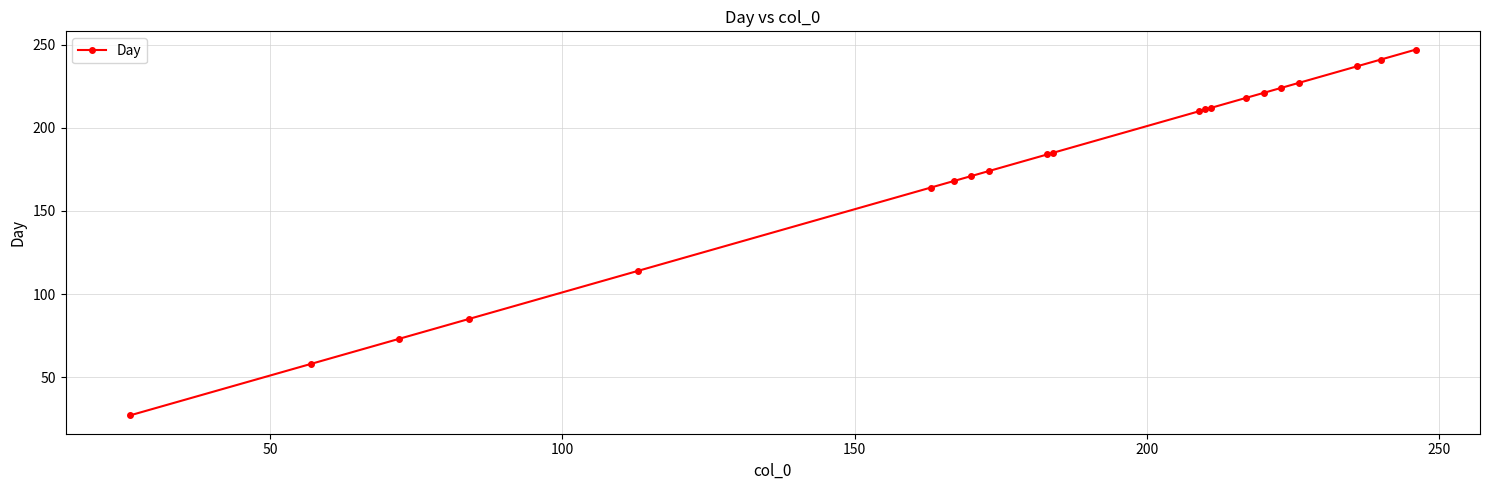

What is the value of the 5th point from the left?

114